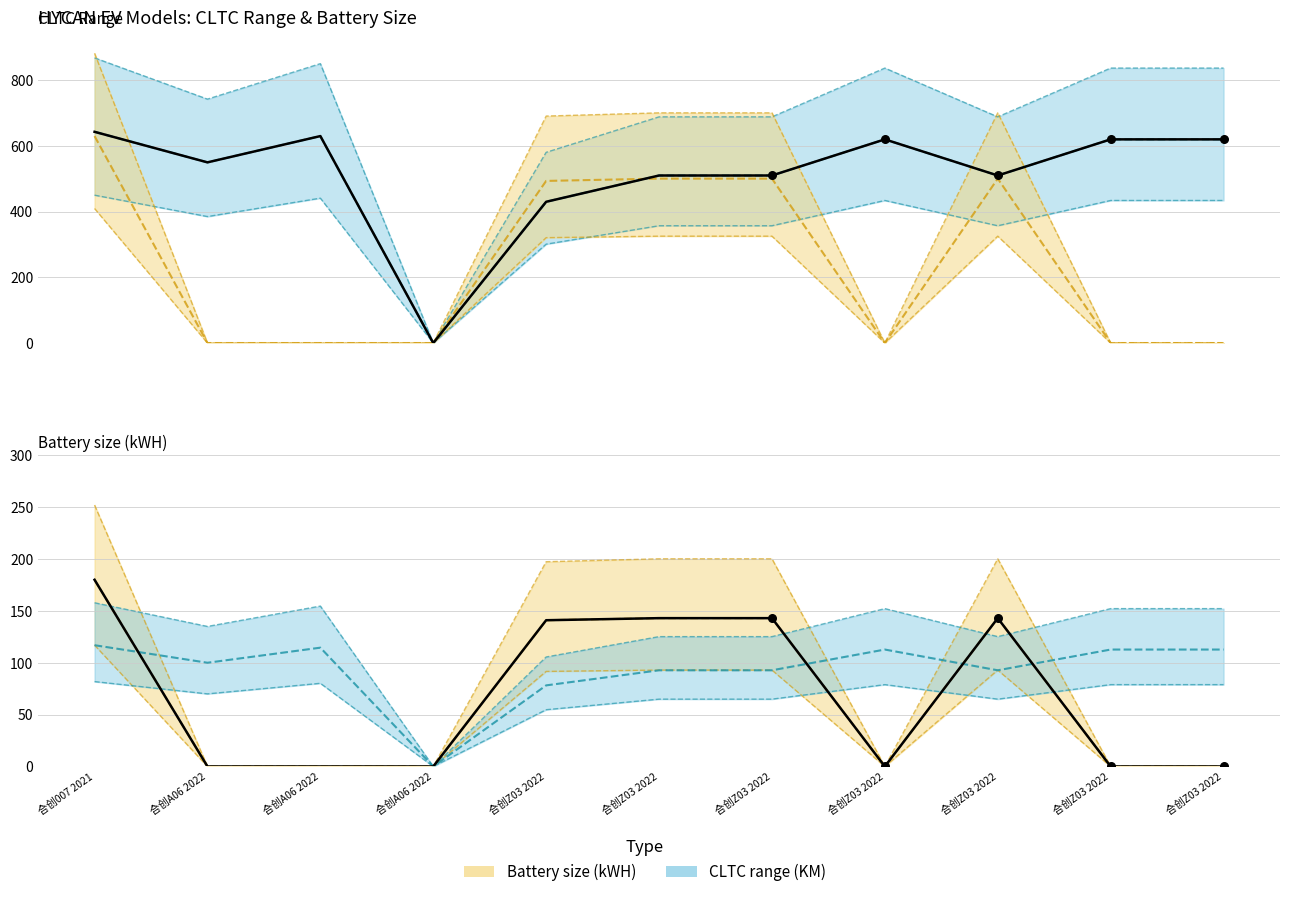

What are all the series names shown in the legend?

CLTC range (KM), Battery size (kWH)